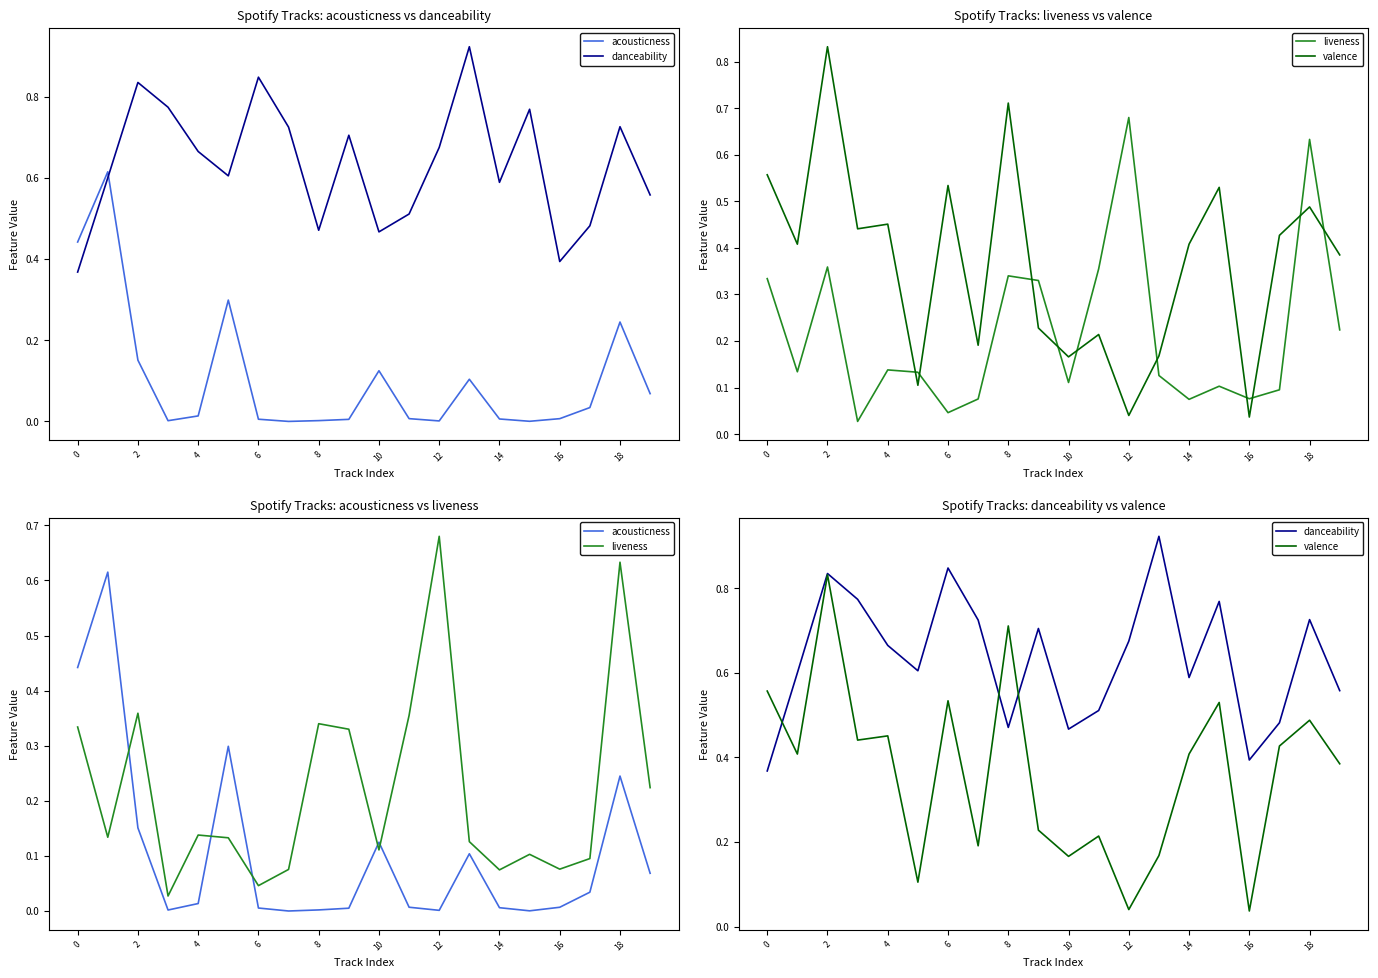

The value of valence at 16 is 0.0. True or false?

False